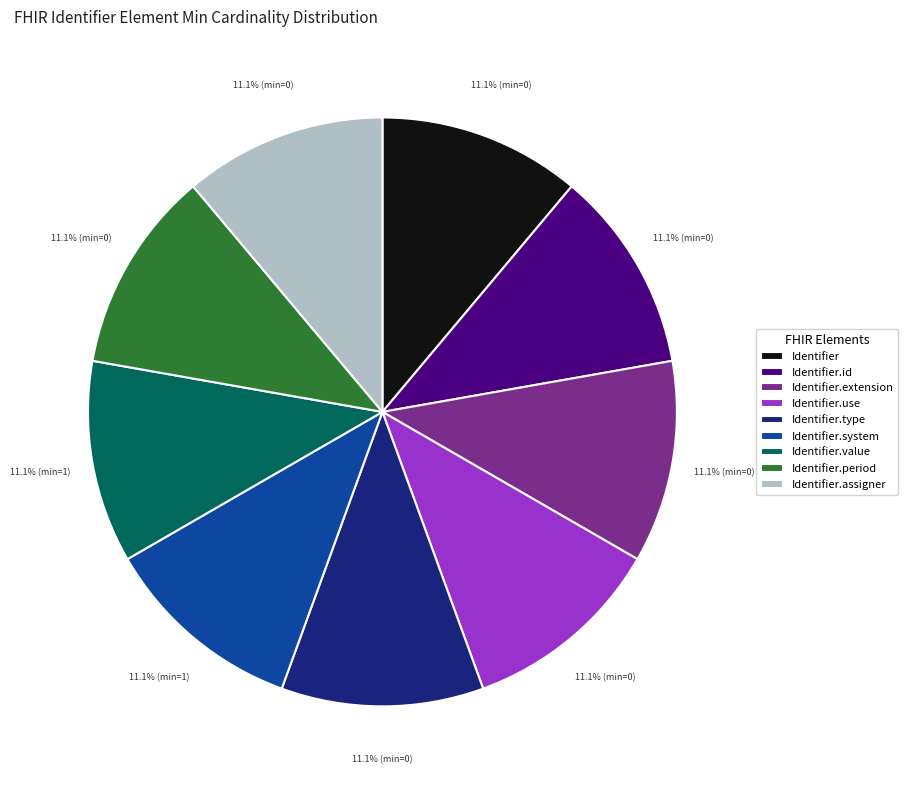

Is there any slice that represents more than half of the pie?

No